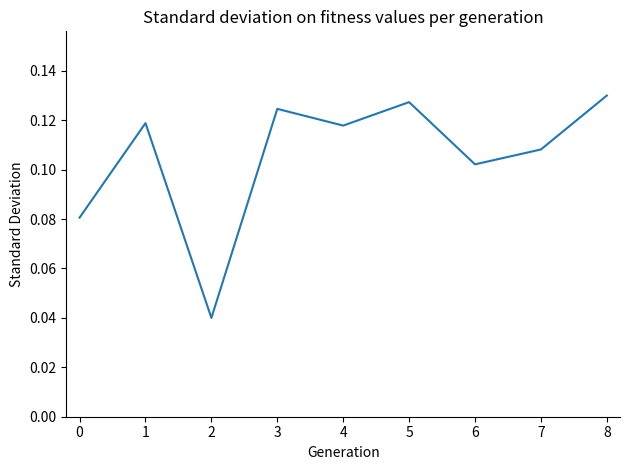

Which has a higher value, 0 or 7?

7